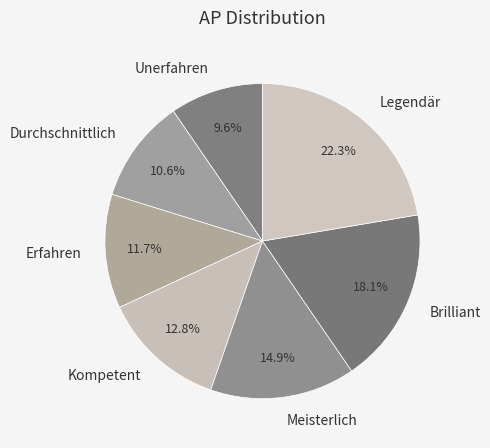

Approximately how many times larger is the value at Brilliant compared to Erfahren?

1.5